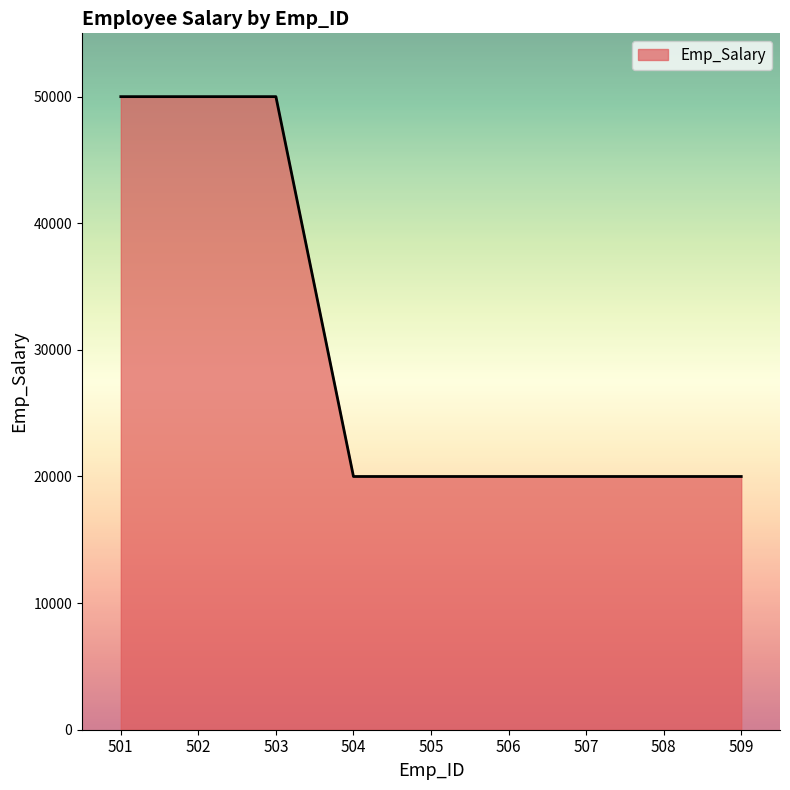

Reading left to right, what are all the values shown in this chart?

501=50000	502=50000	503=50000	504=20000	505=20000	506=20000	507=20000	508=20000	509=20000